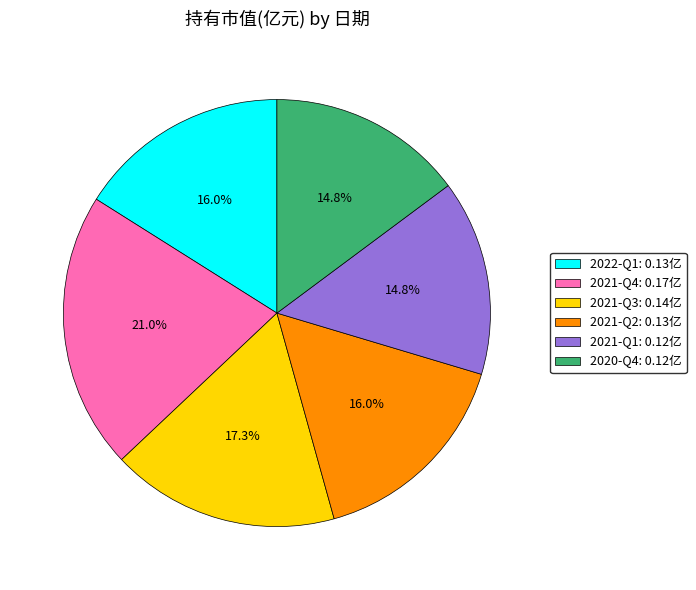

Which category has the biggest portion of the pie?

2021-Q4